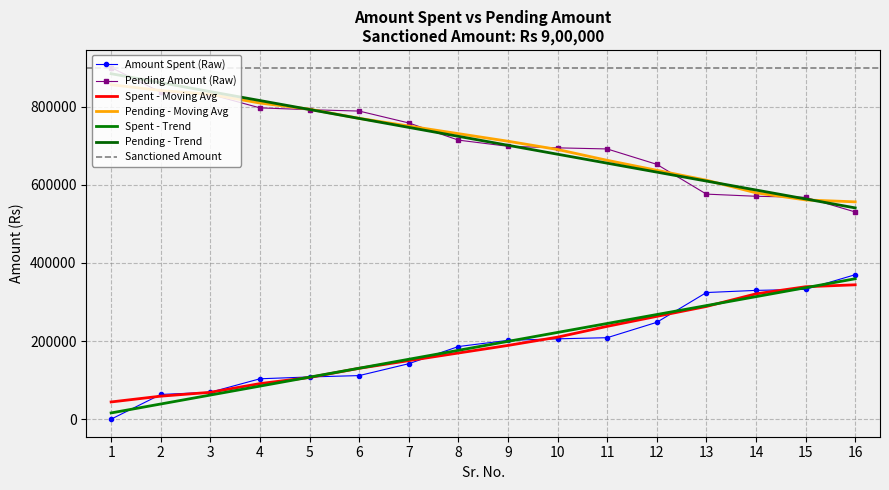

Reading left to right, list all the values displayed in this chart.

Amount Spent (Rs): 0	63125	68834	103295	108000	111464	141883	185827	201634	205590	208437	247830	324045	329541	332249	369719
Pending Amount: 900000	836875	831166	796705	792000	788536	758117	714173	698366	694410	691563	652170	575955	570459	567751	530281